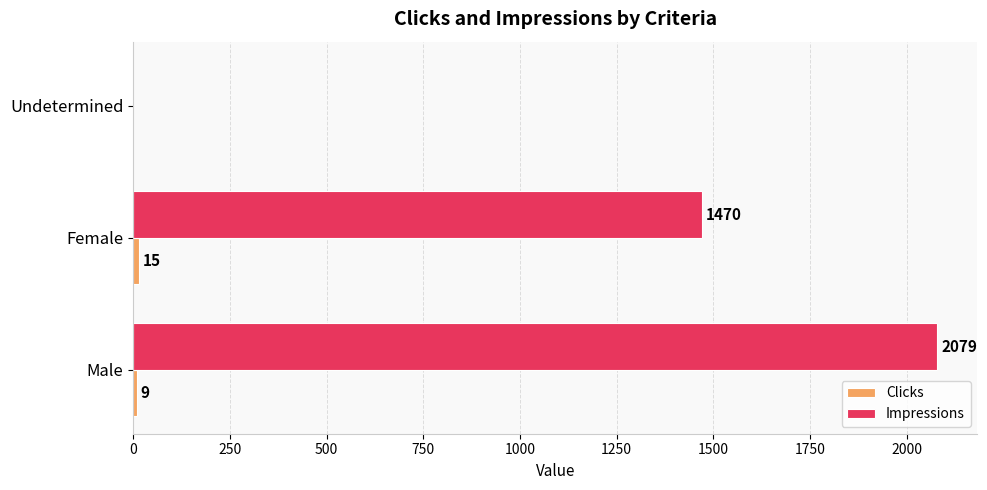

Which category has the highest value in the Impressions series?

Male